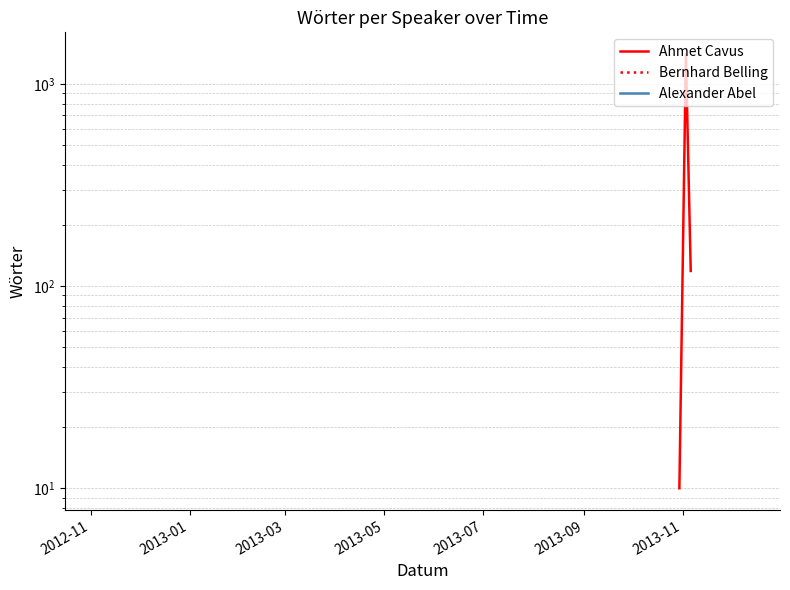

Reading left to right, extract all data points from this chart.

10	1410	119